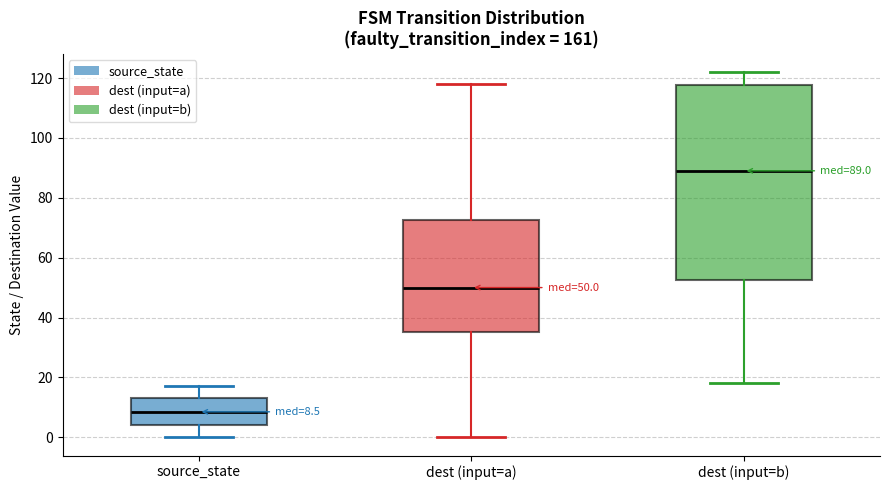

Which box's median line is the lowest?

source_state